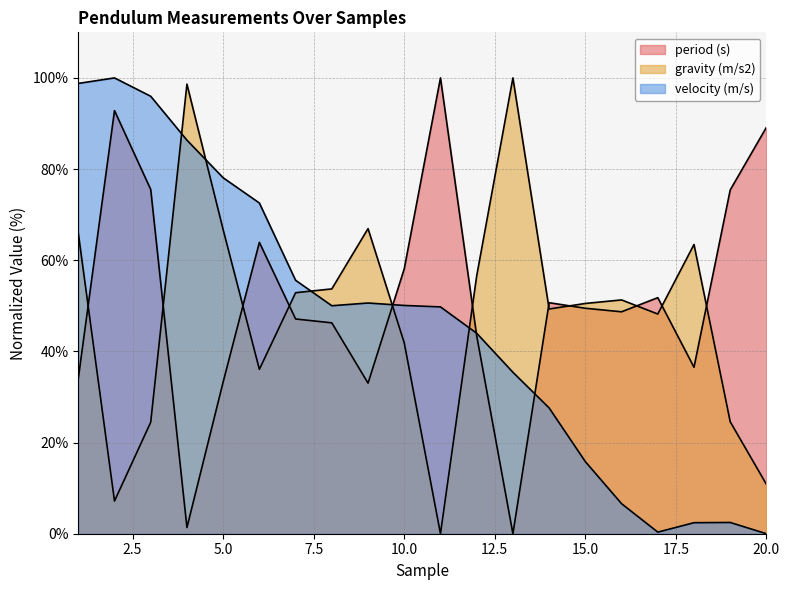

What is the difference between the maximum and minimum values in the gravity (m/s2) series?

100.0